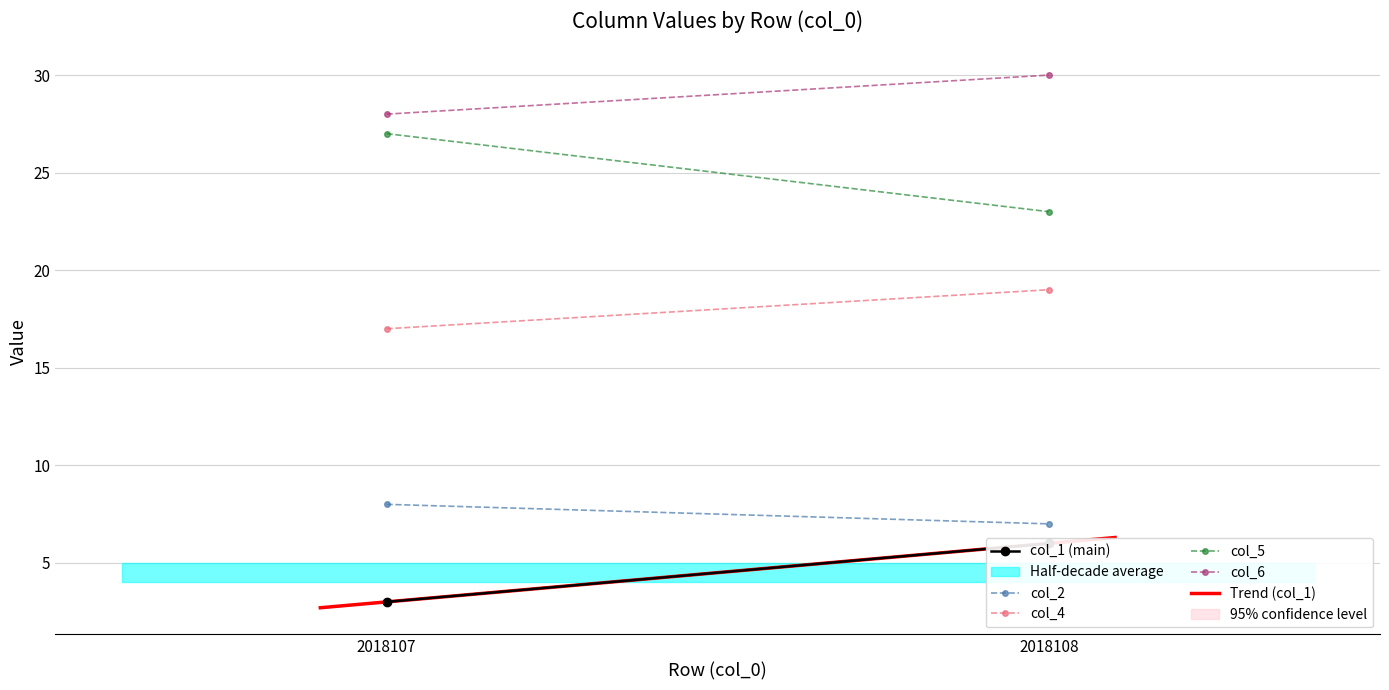

How many values in the col_1 series are below 6?

1